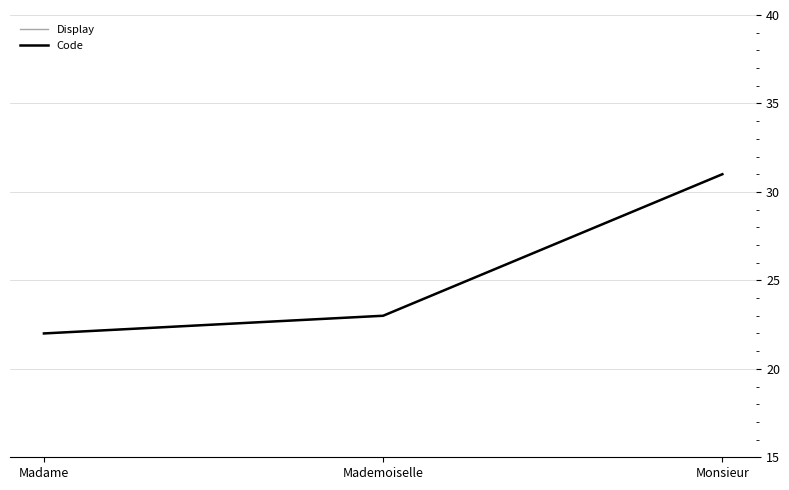

At which label does Display first exceed 23?

Monsieur